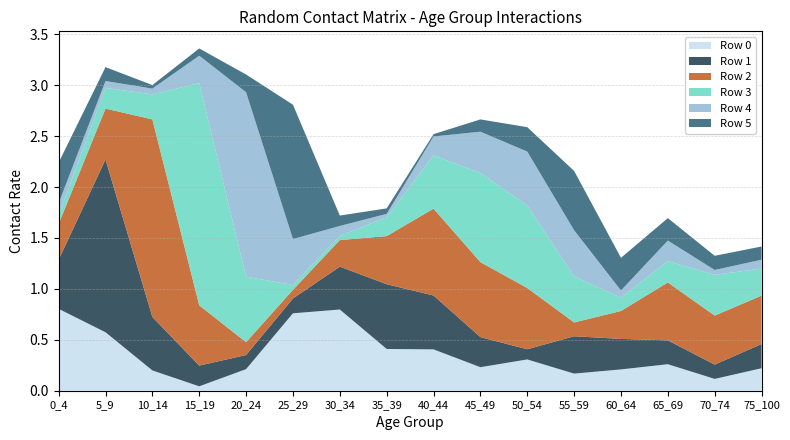

Reading left to right, what are all the values shown in this chart?

0: 0.8	0.6	0.2	0.0	0.2	0.8	0.8	0.4	0.4	0.2	0.3	0.2	0.2	0.3	0.1	0.2
1: 0.5	1.7	0.5	0.2	0.1	0.1	0.4	0.6	0.5	0.3	0.1	0.4	0.3	0.2	0.1	0.2
2: 0.4	0.5	1.9	0.6	0.1	0.1	0.3	0.5	0.9	0.7	0.6	0.1	0.3	0.6	0.5	0.5
3: 0.1	0.2	0.2	2.2	0.6	0.0	0.0	0.2	0.5	0.9	0.8	0.5	0.1	0.2	0.4	0.3
4: 0.1	0.1	0.1	0.3	1.8	0.5	0.1	0.0	0.2	0.4	0.5	0.5	0.1	0.2	0.0	0.1
5: 0.4	0.1	0.0	0.1	0.2	1.3	0.1	0.1	0.0	0.1	0.2	0.6	0.3	0.2	0.1	0.1